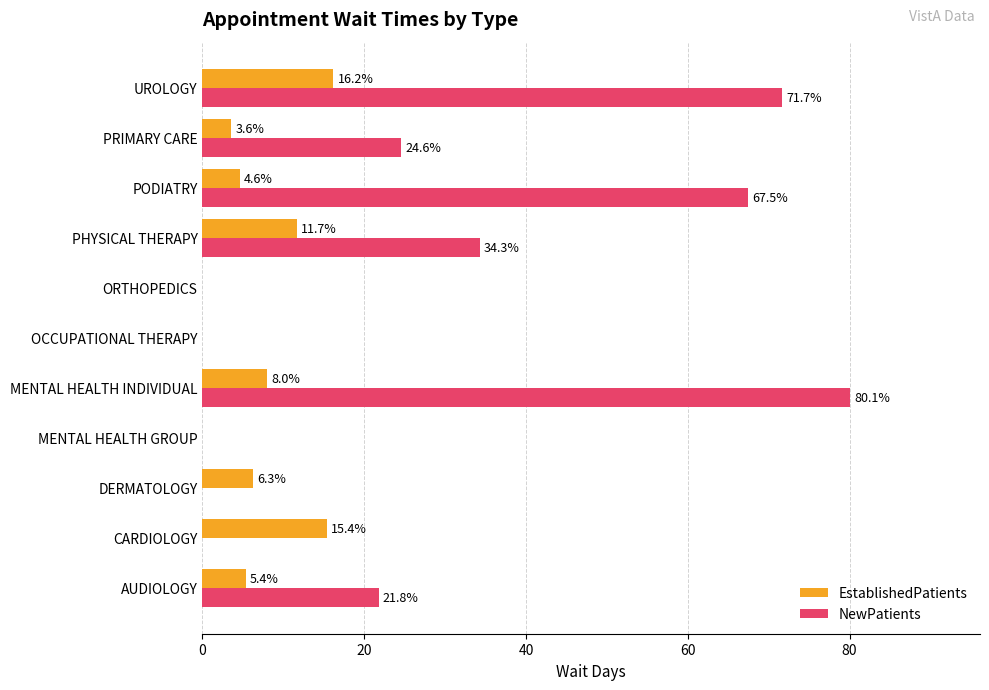

The value of NewPatients at OCCUPATIONAL THERAPY is 0.0. True or false?

True